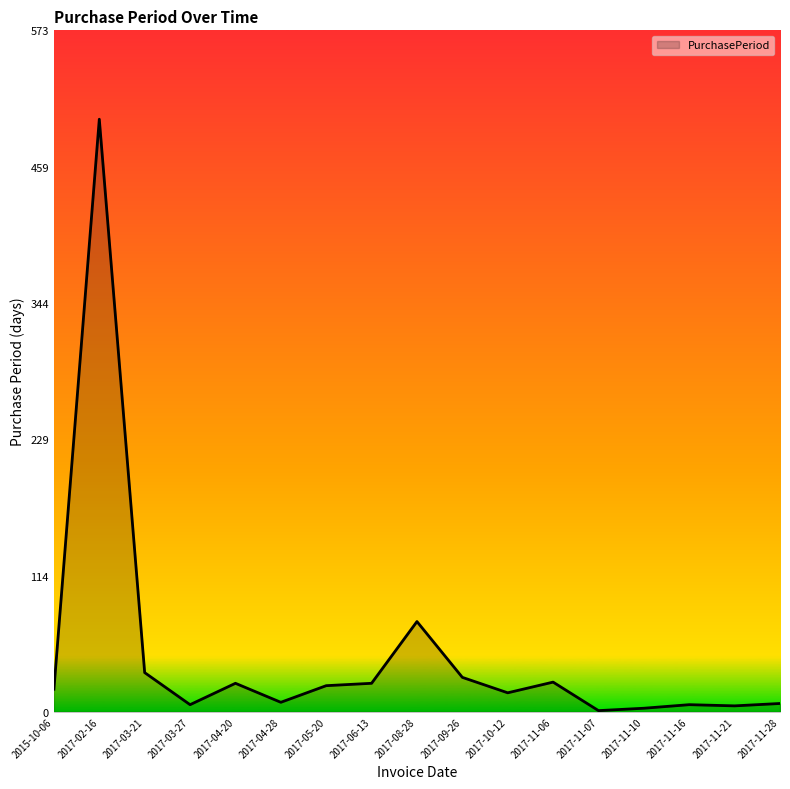

What is the maximum value shown in the chart?

499